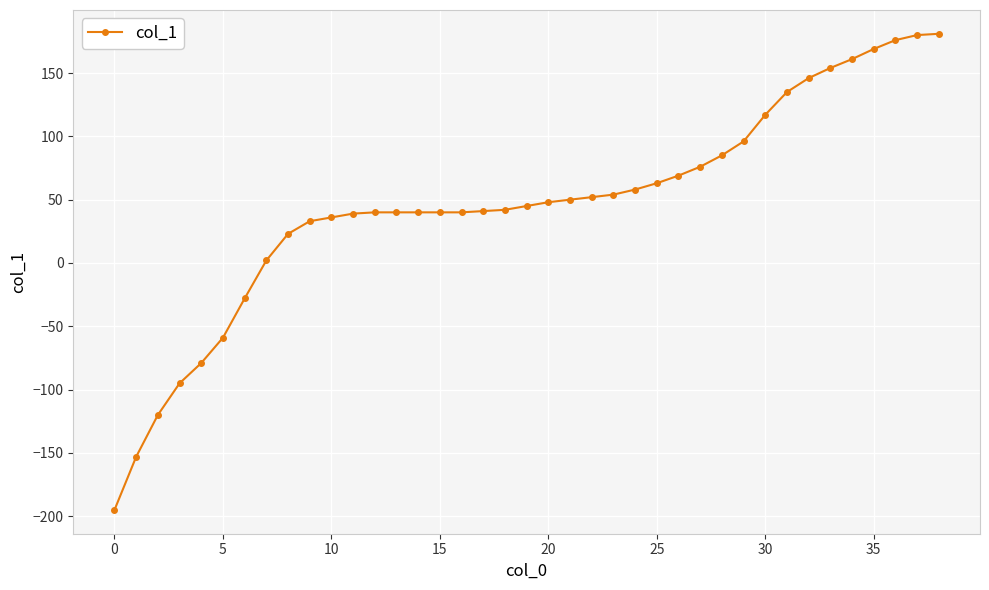

What is the greatest value displayed?

181